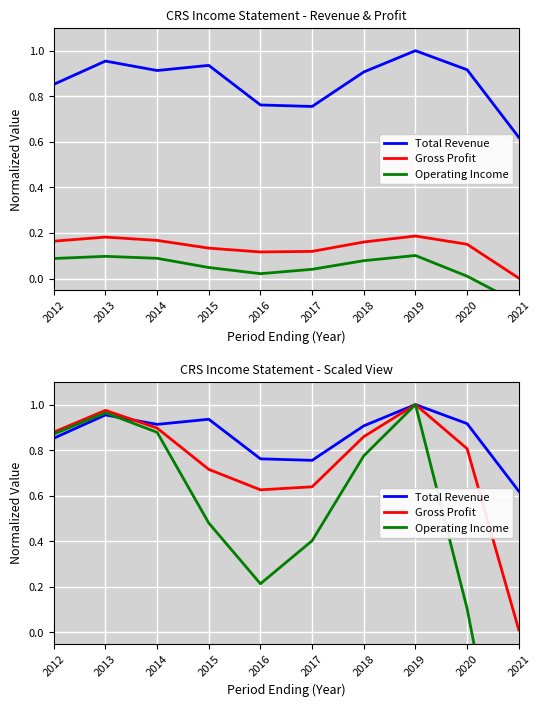

Count the Total Revenue values in the range 0 to 1.

10